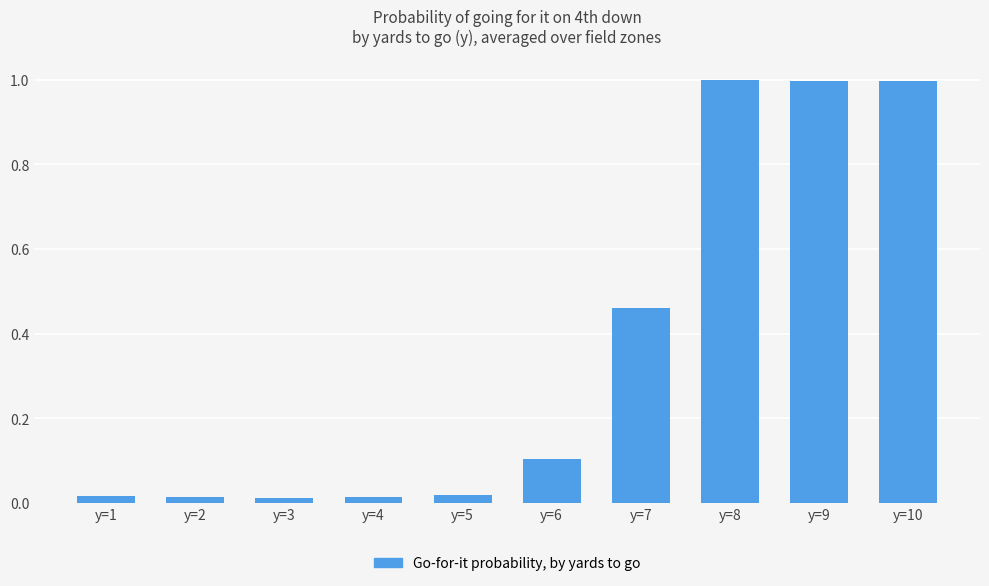

What is the average value?

0.4